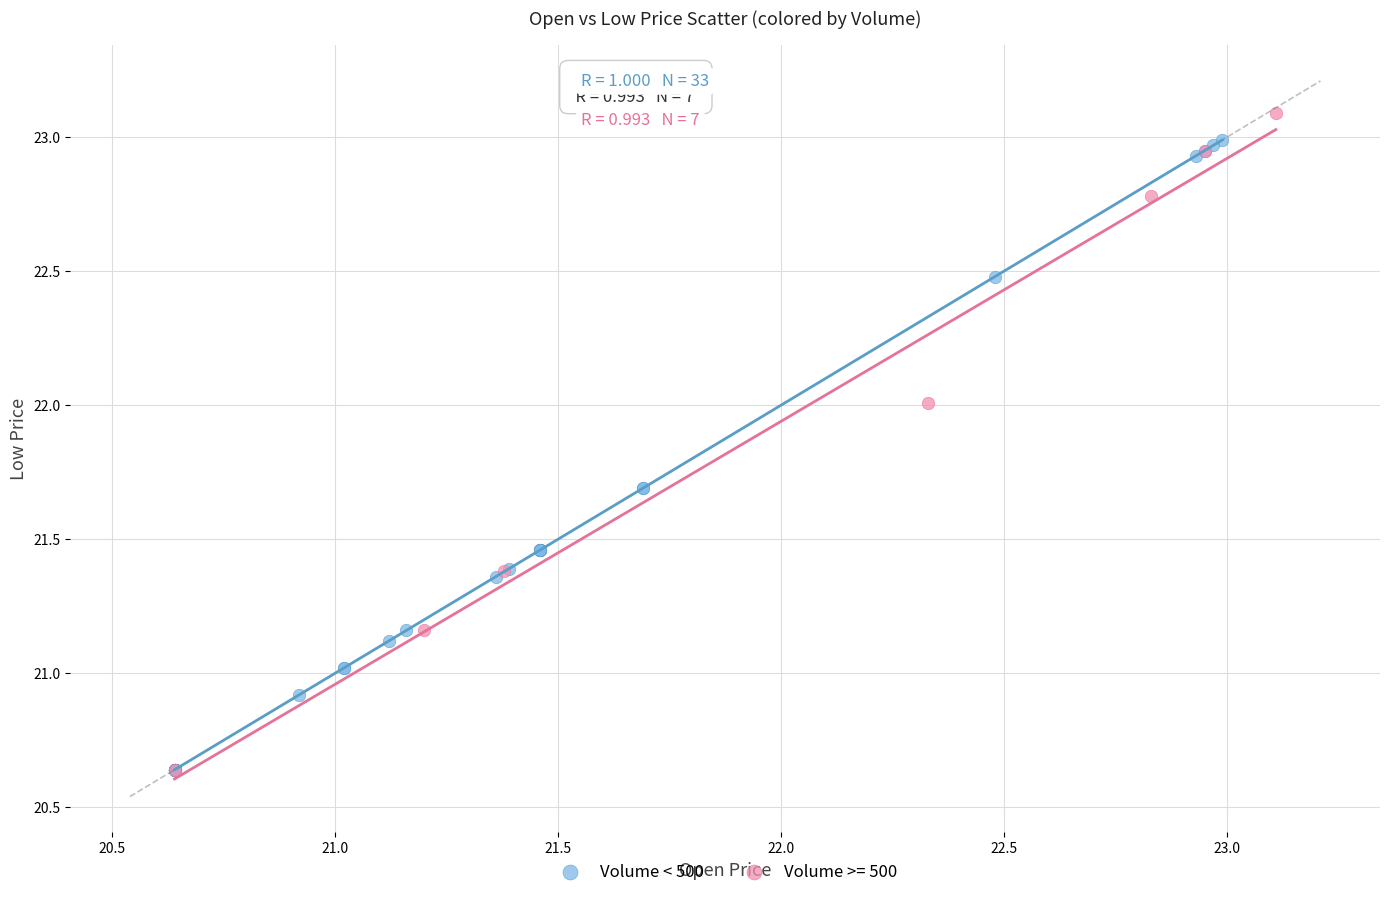

What are all the series names shown in the legend?

Volume < 500, Volume >= 500